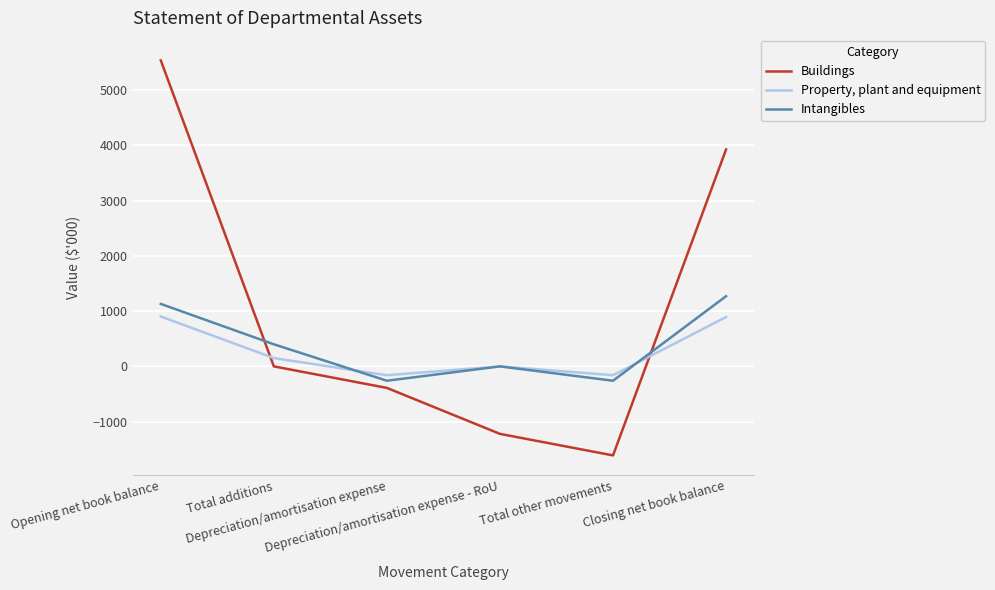

At how many categories does at least one series exceed 297?

3